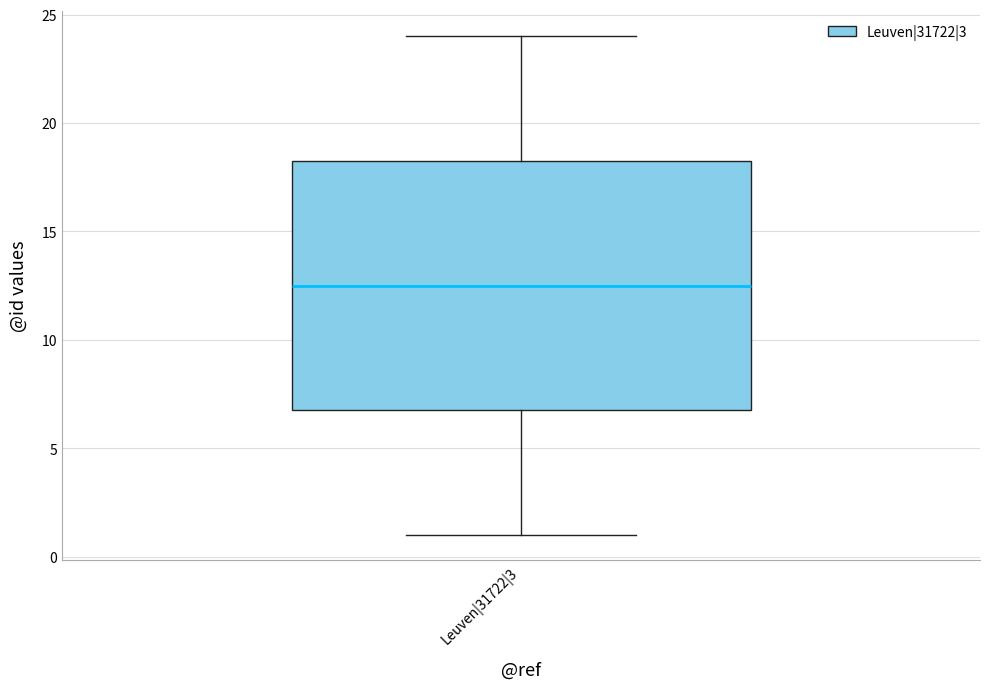

Read this box plot against the y-axis: the position of the median line, the range covered by the box, and the ends of both whiskers. The values are not printed on the chart, so give them approximately, as read against the axis.

median 12.5, box 7.0 to 18.5, whiskers 1.0 to 24.0